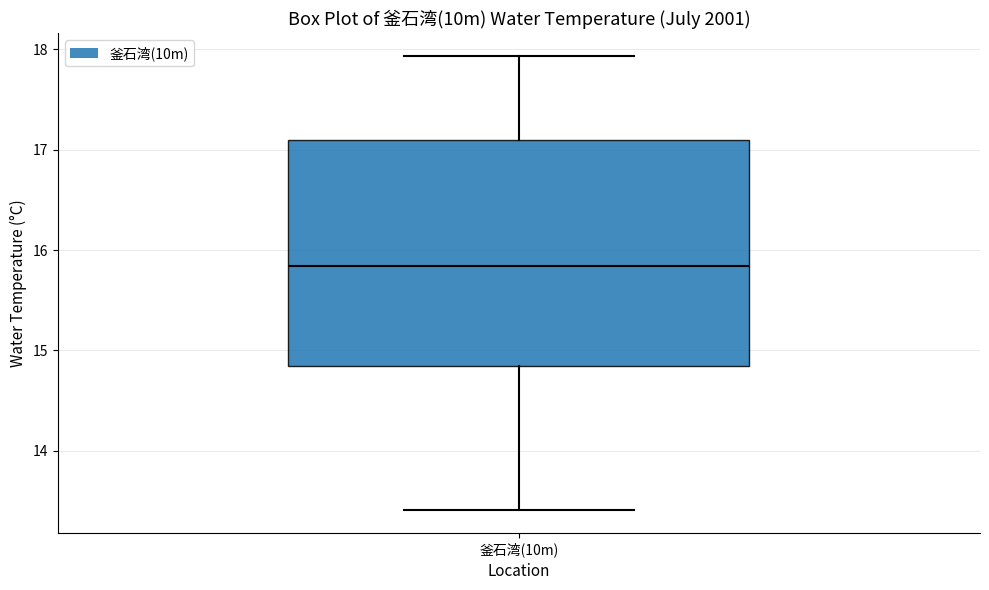

Read this box plot against the y-axis: the position of the median line, the range covered by the box, and the ends of both whiskers. The values are not printed on the chart, so give them approximately, as read against the axis.

median 15.8, box 14.8 to 17.1, whiskers 13.4 to 17.9